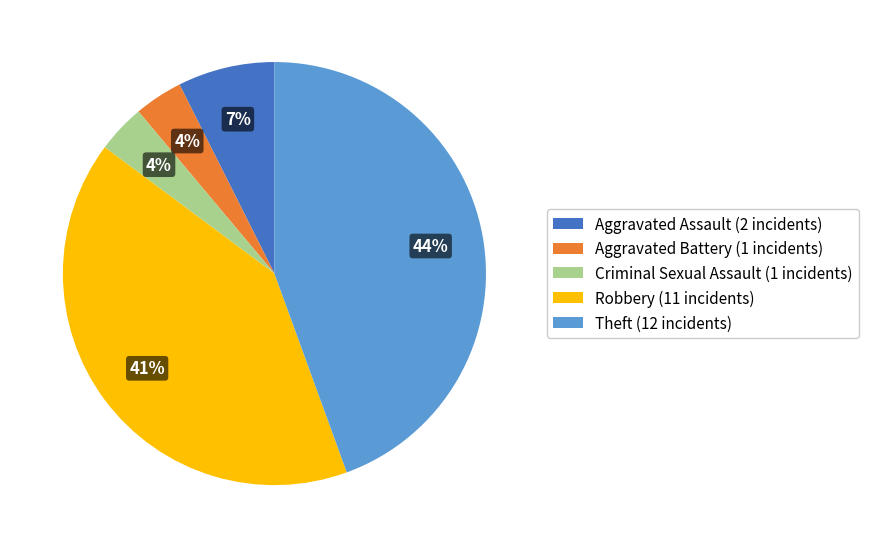

Does any single category account for the majority?

No